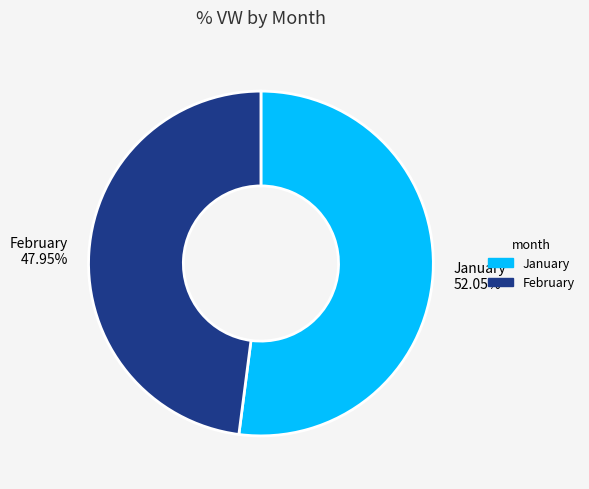

Do January and February together represent more than half of the pie?

Yes